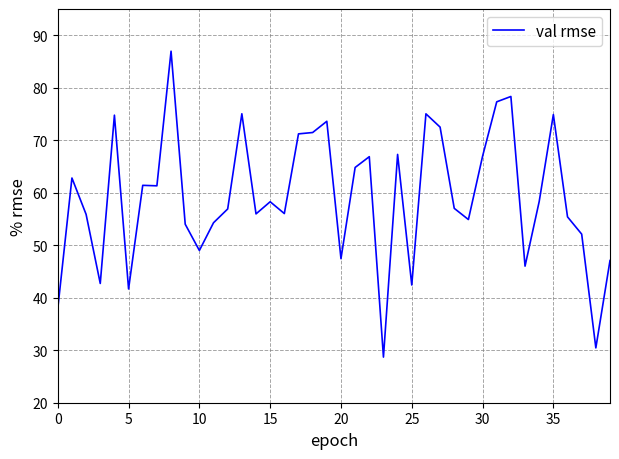

What is the difference between the maximum and minimum values?

58.3